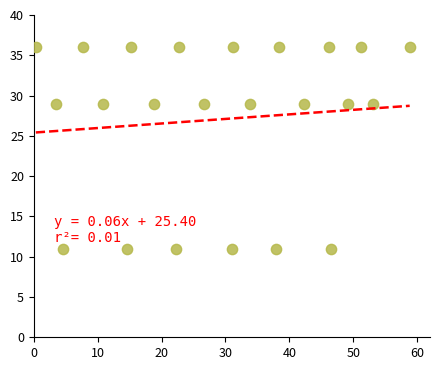

How many points are shown in the scatter plot?

23